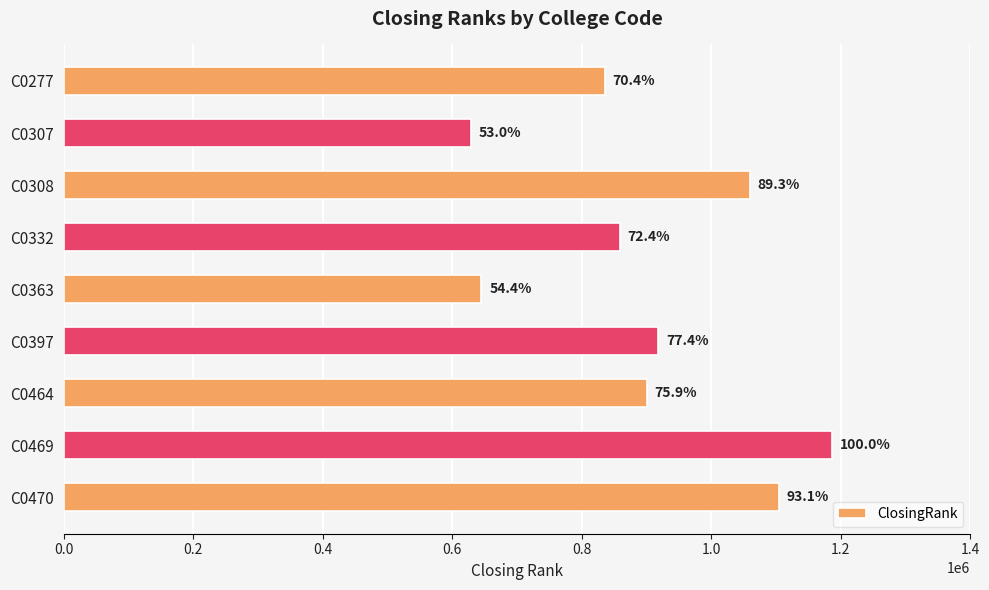

Are the bars grouped side by side (vs. stacked)?

No